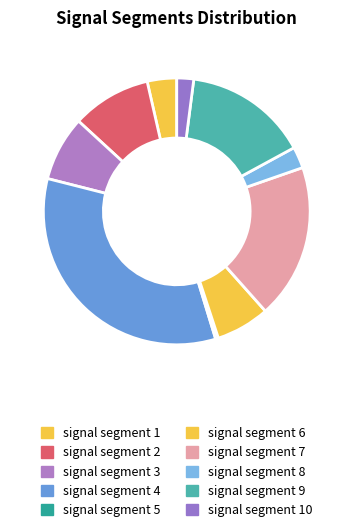

What percentage is the signal segment 8 slice, to the nearest percent?

3%